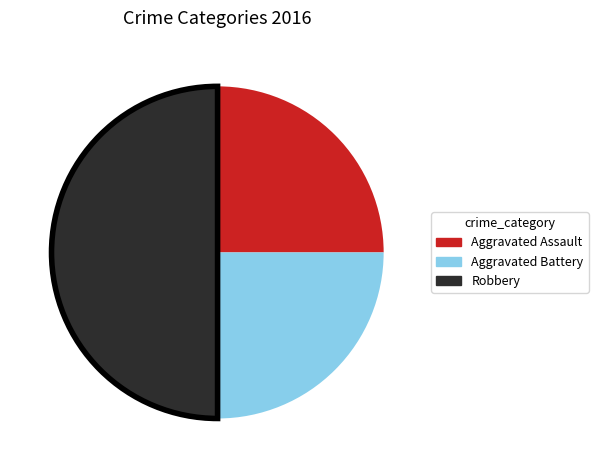

How many slices are in this pie chart?

3